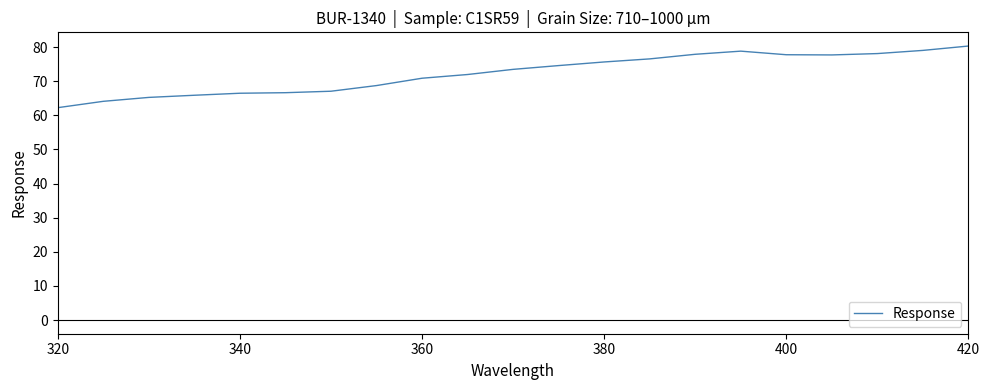

What is the difference between the maximum and minimum values?

18.1